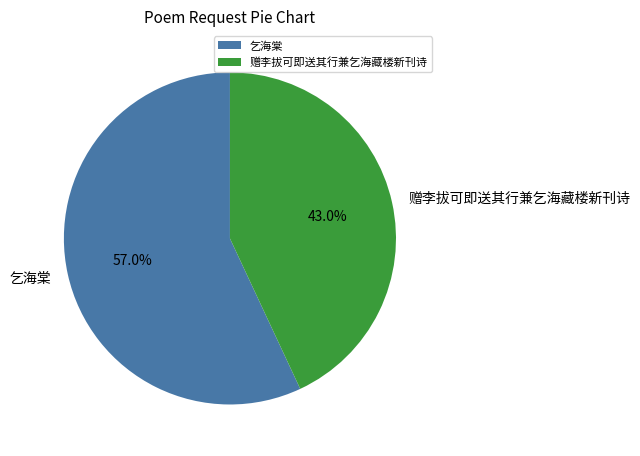

Is it true that 赠李拔可即送其行兼乞海藏楼新刊诗 is 48% of the pie?

False